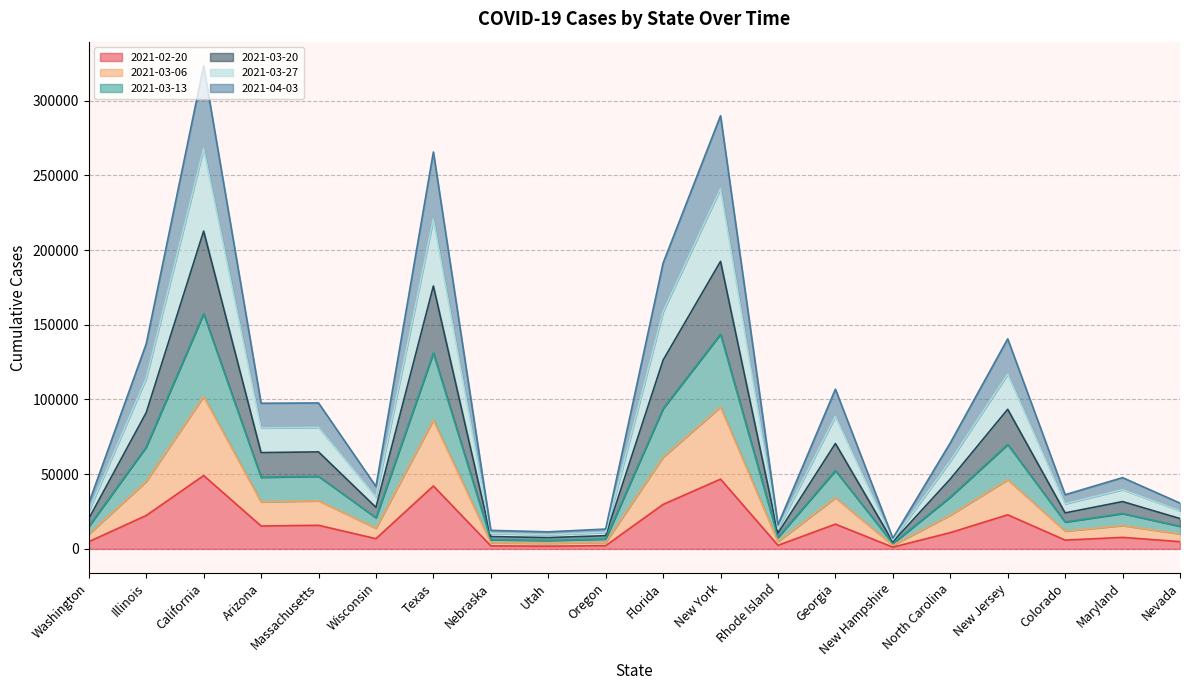

Between California and Nebraska, which series saw the biggest shift?

2021-03-13